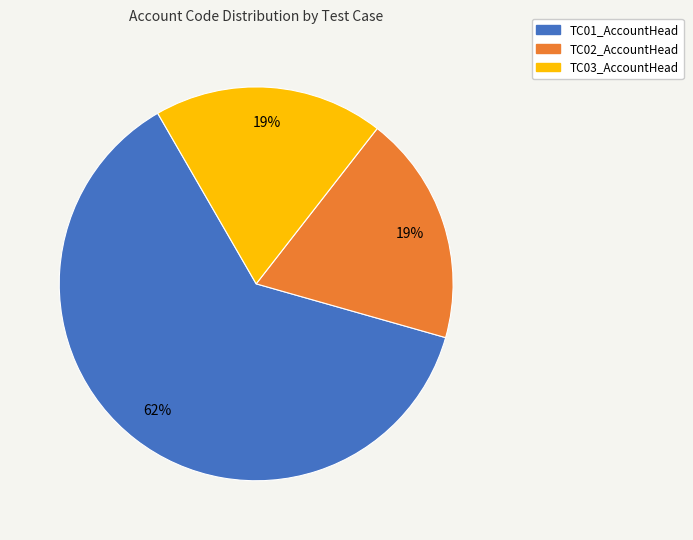

To the nearest percent, what is the average slice percentage?

33%